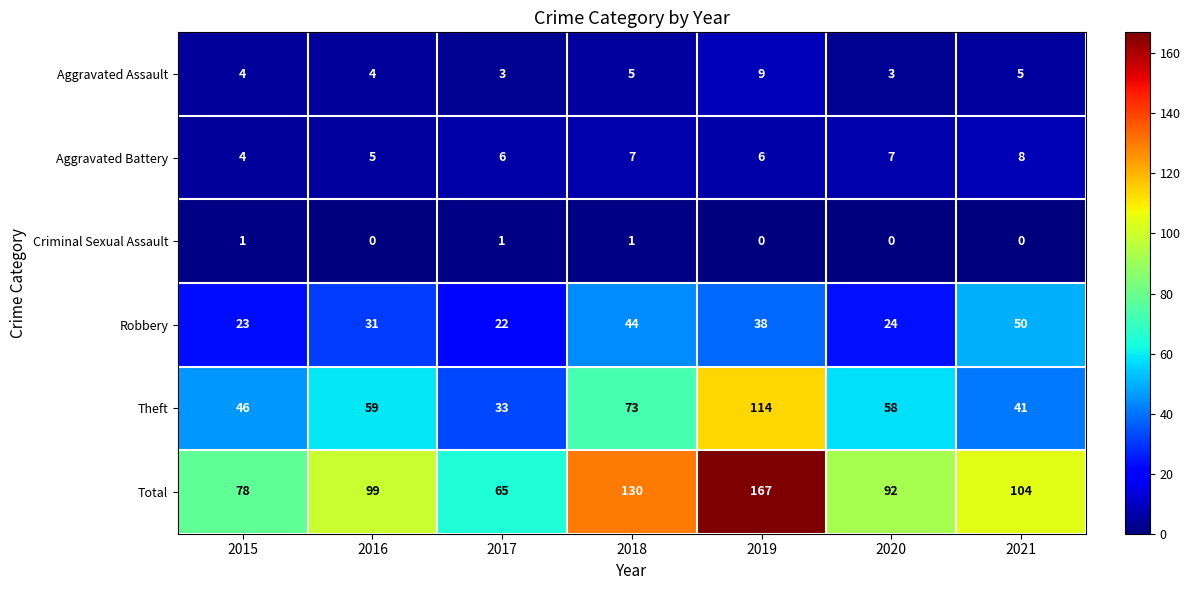

What is the difference between the highest and lowest values at 2021?

104